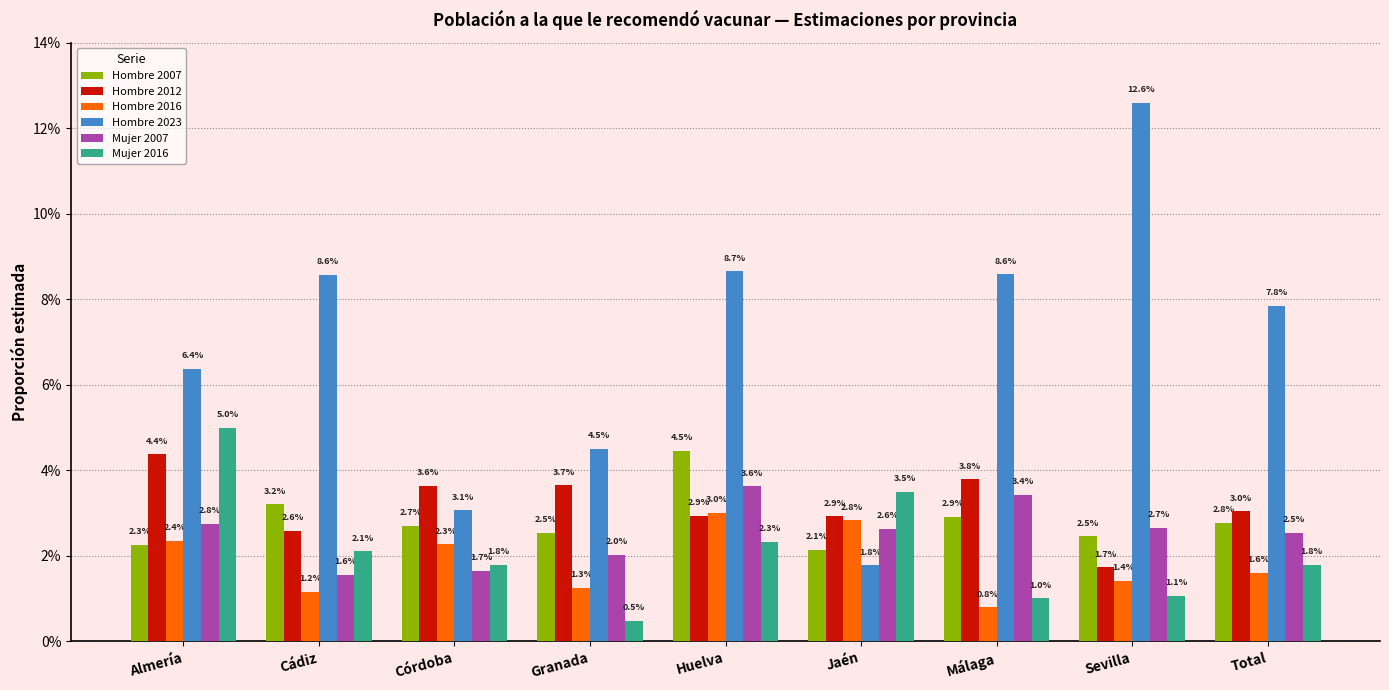

Is the value of Hombre 2012 at Granada greater than the value of Hombre 2016 at Huelva?

Yes